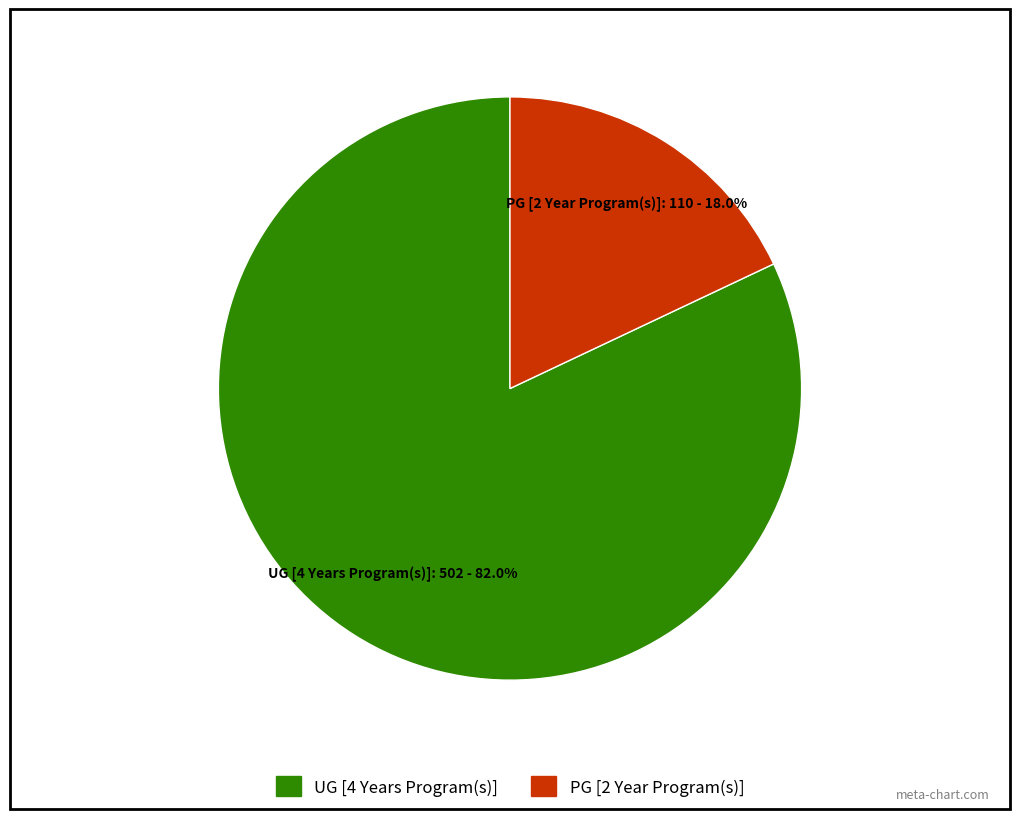

To the nearest percent, what is the difference between the largest and smallest slice percentages?

64%